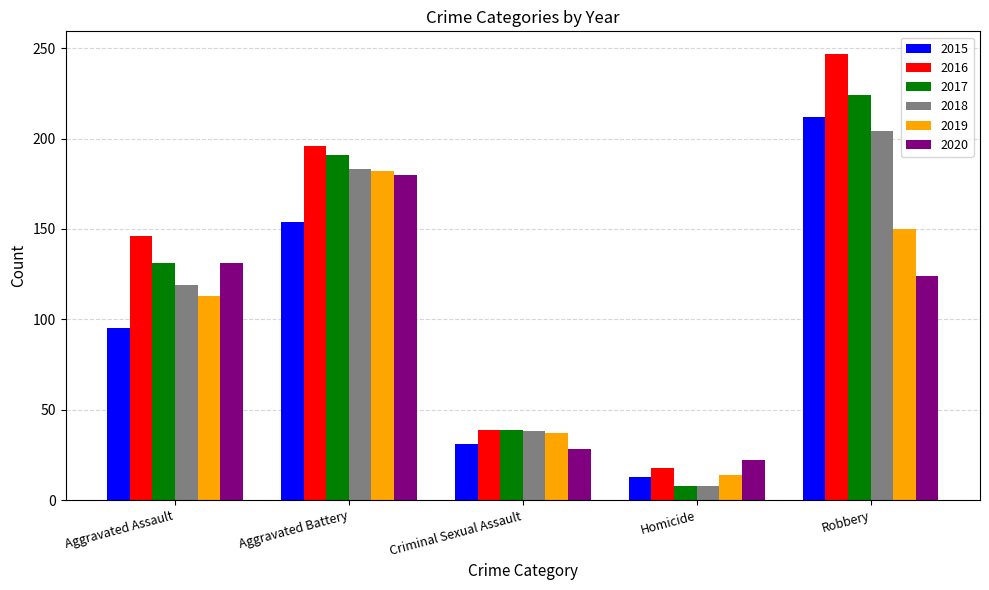

List the labels in order of 2018 value, largest first.

Robbery, Aggravated Battery, Aggravated Assault, Criminal Sexual Assault, Homicide